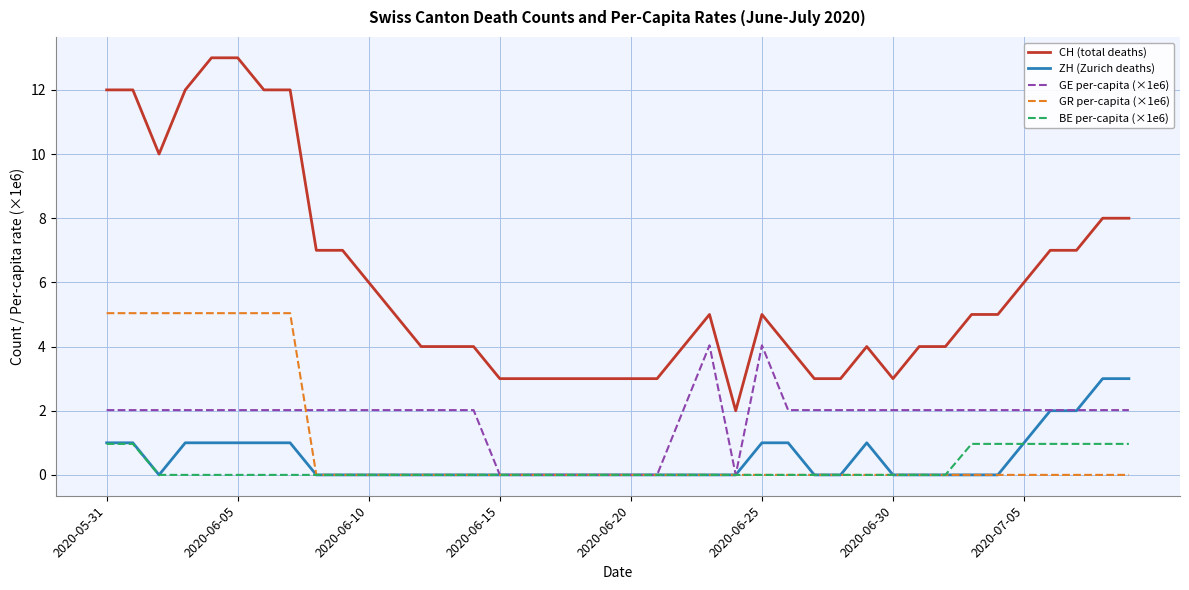

What are all the series names shown in the legend?

CH (total deaths), ZH (Zurich deaths), GE per-capita (×1e6), GR per-capita (×1e6), BE per-capita (×1e6)